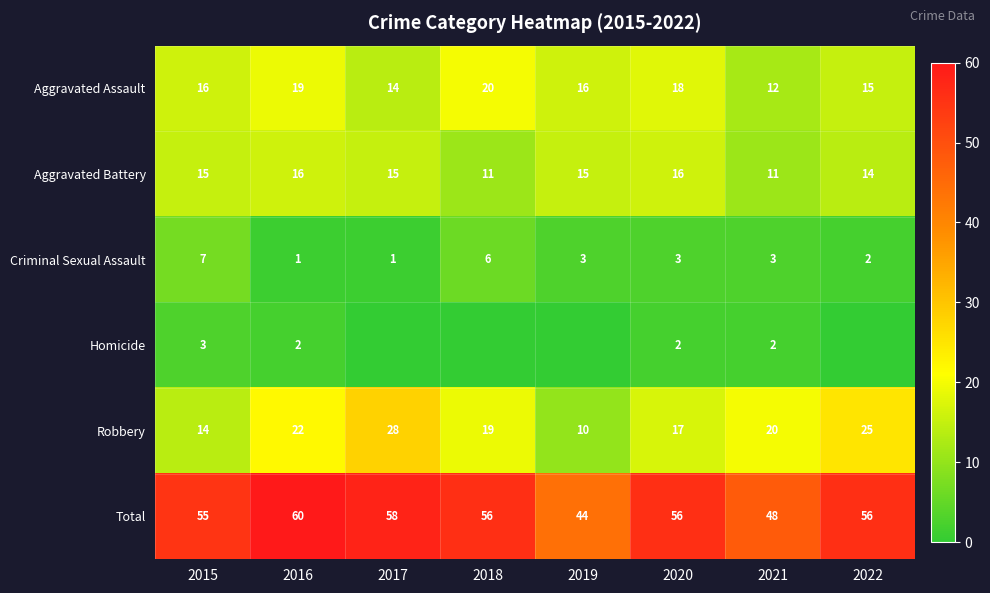

What is the maximum value for Total?

60